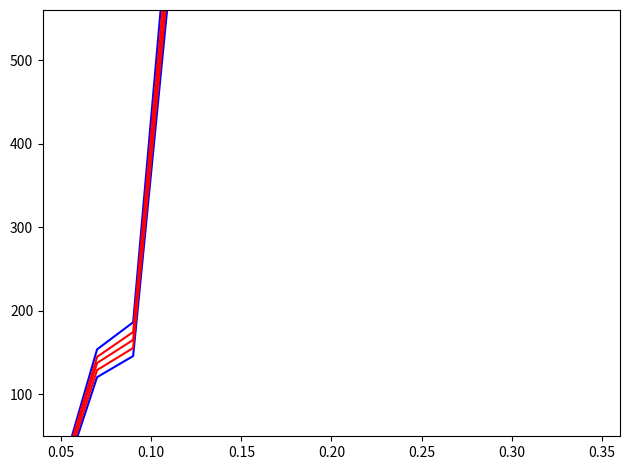

How many lines are shown in the chart?

5